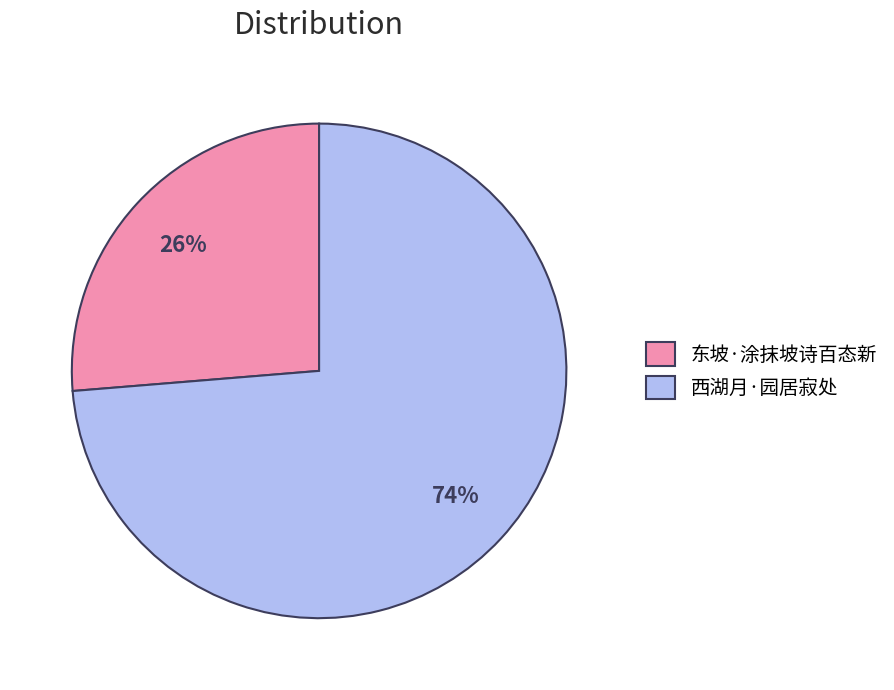

Combined, do 西湖月·园居寂处 and 东坡·涂抹坡诗百态新 account for over 50%?

Yes